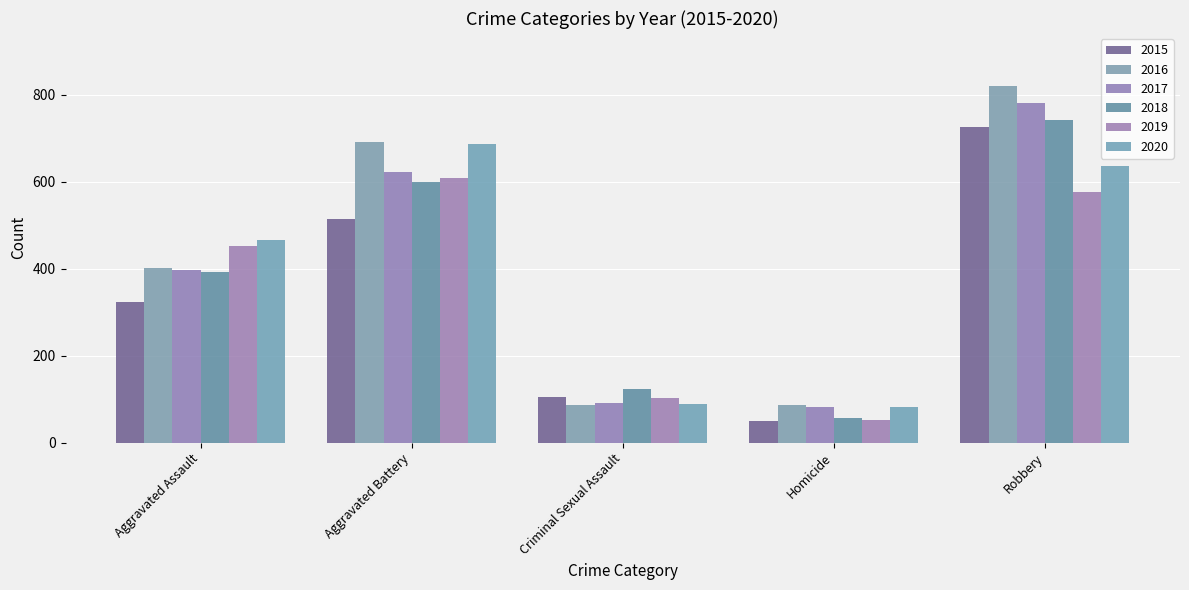

Count the number of data series in this chart.

6